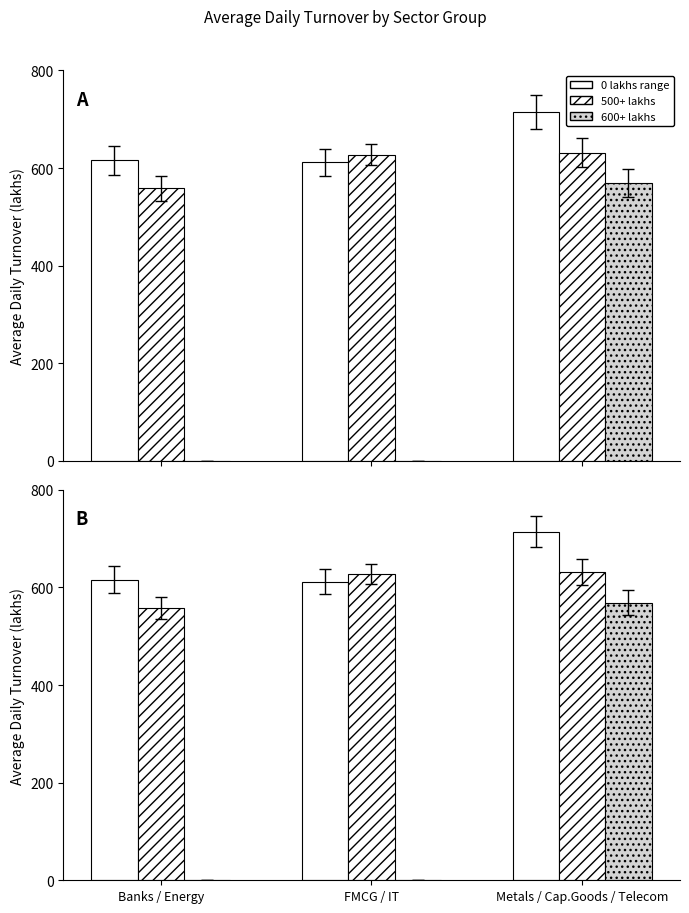

Which series changed the most between Banks / Energy and Metals / Cap.Goods / Telecom?

Telecom